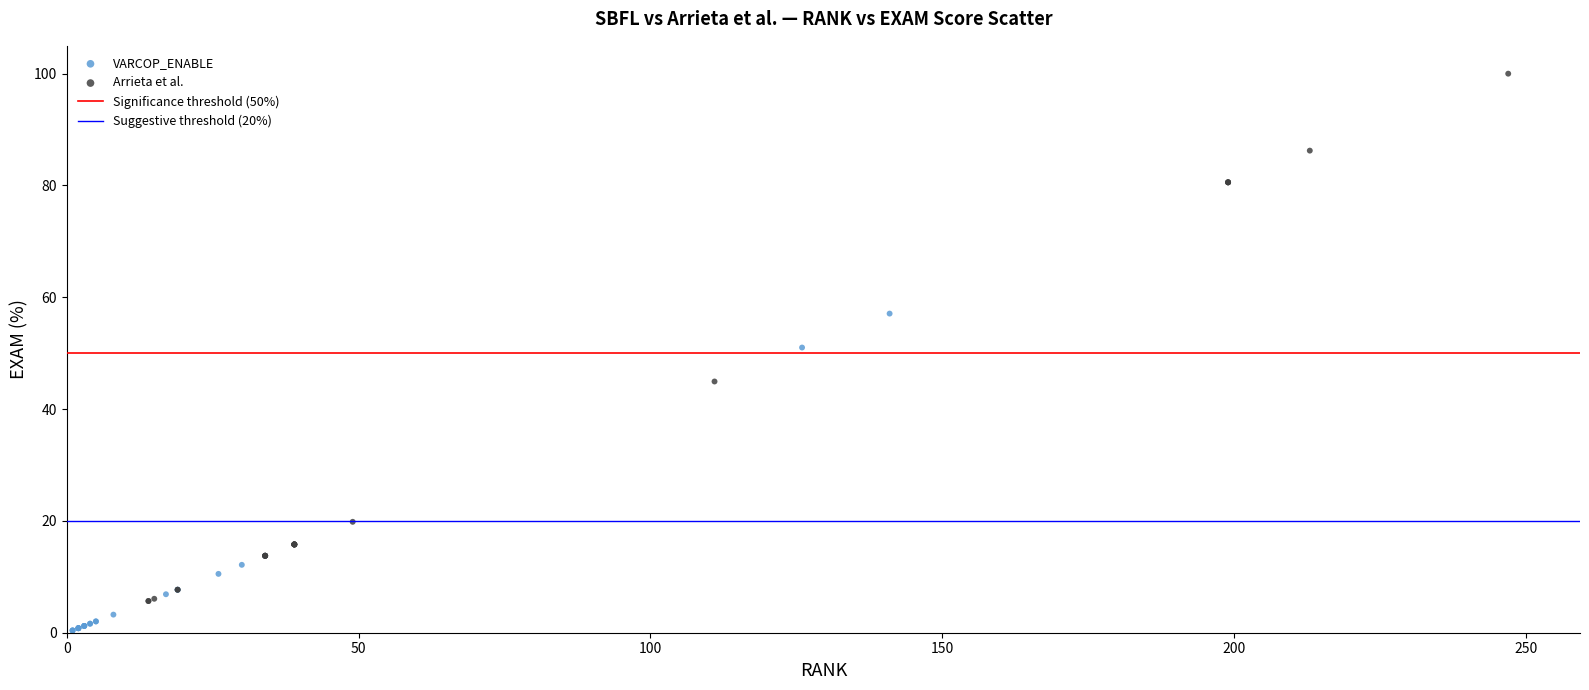

Which series has the largest Y range (max minus min)?

Arrieta et al.